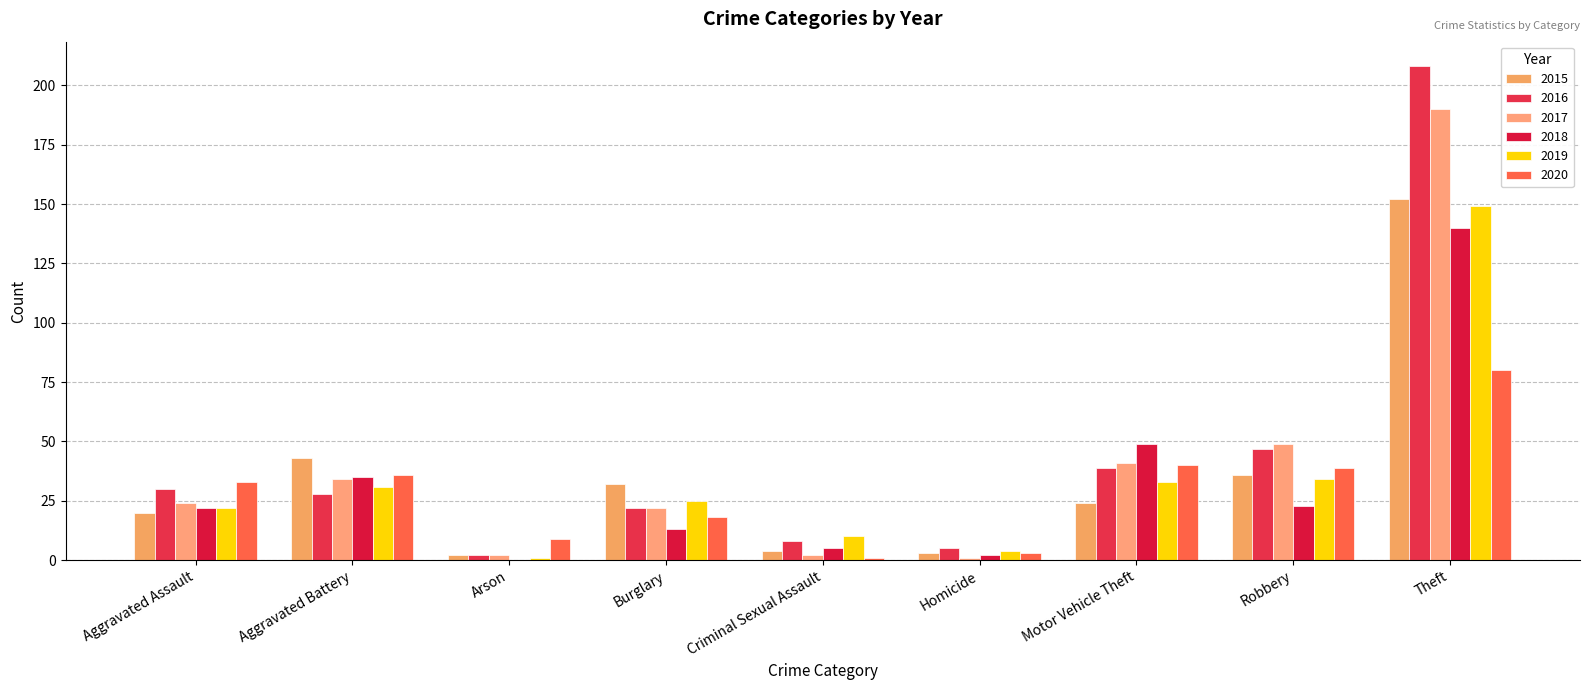

Reading left to right, extract all data points from this chart.

2015: Aggravated Assault=20	Aggravated Battery=43	Arson=2	Burglary=32	Criminal Sexual Assault=4	Homicide=3	Motor Vehicle Theft=24	Robbery=36	Theft=152
2016: Aggravated Assault=30	Aggravated Battery=28	Arson=2	Burglary=22	Criminal Sexual Assault=8	Homicide=5	Motor Vehicle Theft=39	Robbery=47	Theft=208
2017: Aggravated Assault=24	Aggravated Battery=34	Arson=2	Burglary=22	Criminal Sexual Assault=2	Homicide=1	Motor Vehicle Theft=41	Robbery=49	Theft=190
2018: Aggravated Assault=22	Aggravated Battery=35	Arson=0	Burglary=13	Criminal Sexual Assault=5	Homicide=2	Motor Vehicle Theft=49	Robbery=23	Theft=140
2019: Aggravated Assault=22	Aggravated Battery=31	Arson=1	Burglary=25	Criminal Sexual Assault=10	Homicide=4	Motor Vehicle Theft=33	Robbery=34	Theft=149
2020: Aggravated Assault=33	Aggravated Battery=36	Arson=9	Burglary=18	Criminal Sexual Assault=1	Homicide=3	Motor Vehicle Theft=40	Robbery=39	Theft=80